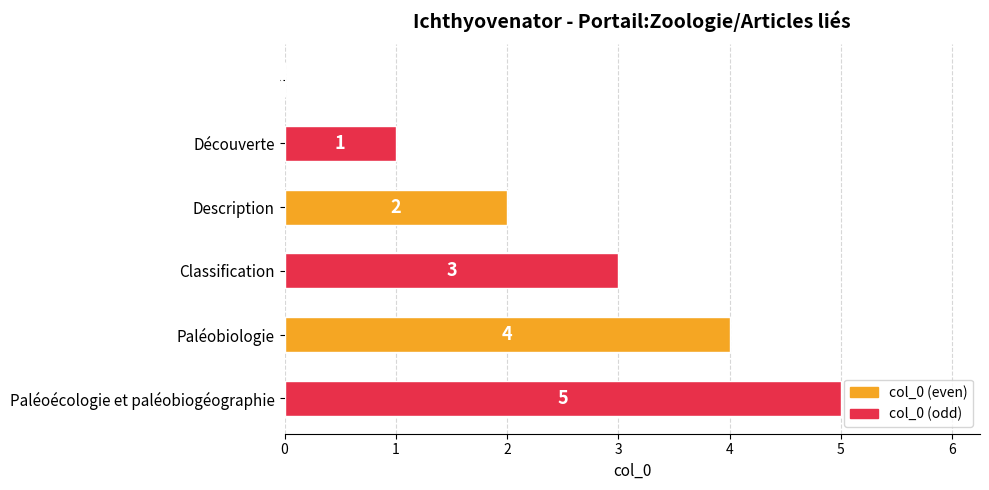

What is the greatest value displayed?

5